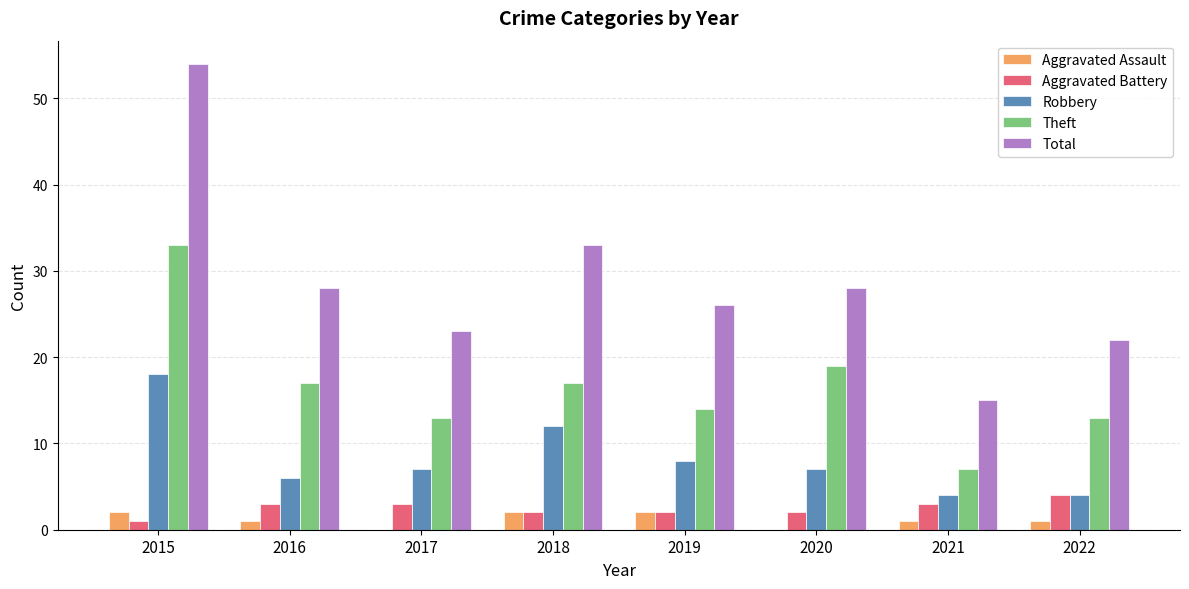

What is the sum of all Total values?

229